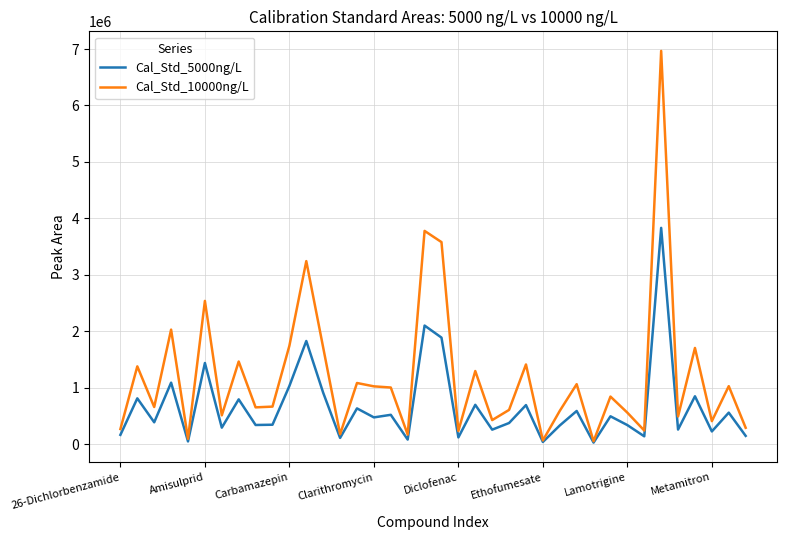

Rank the series by their maximum value, from lowest to highest.

Cal_Std_5000ng/L, Cal_Std_10000ng/L